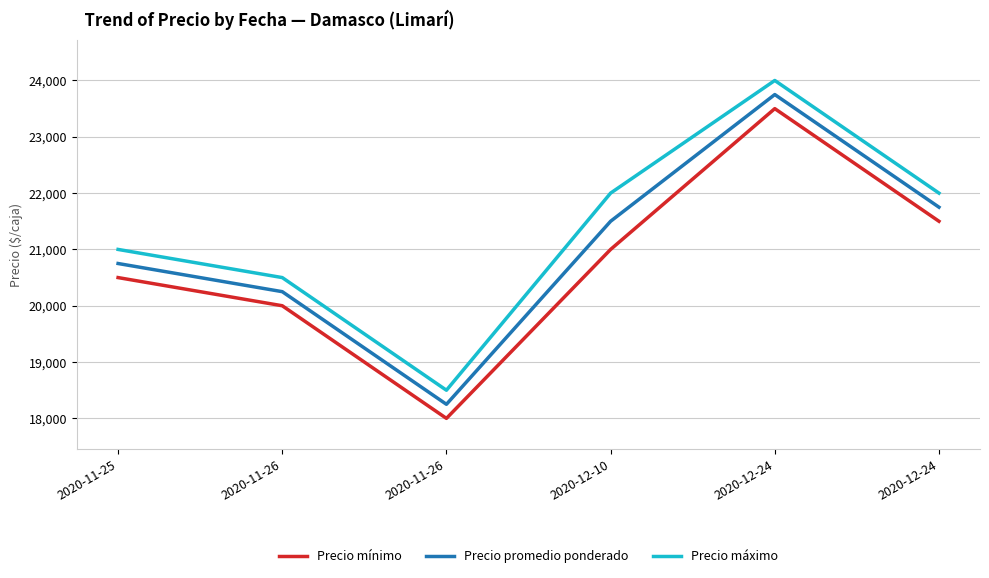

What is the label of the 4th point from the left?

2020-12-10